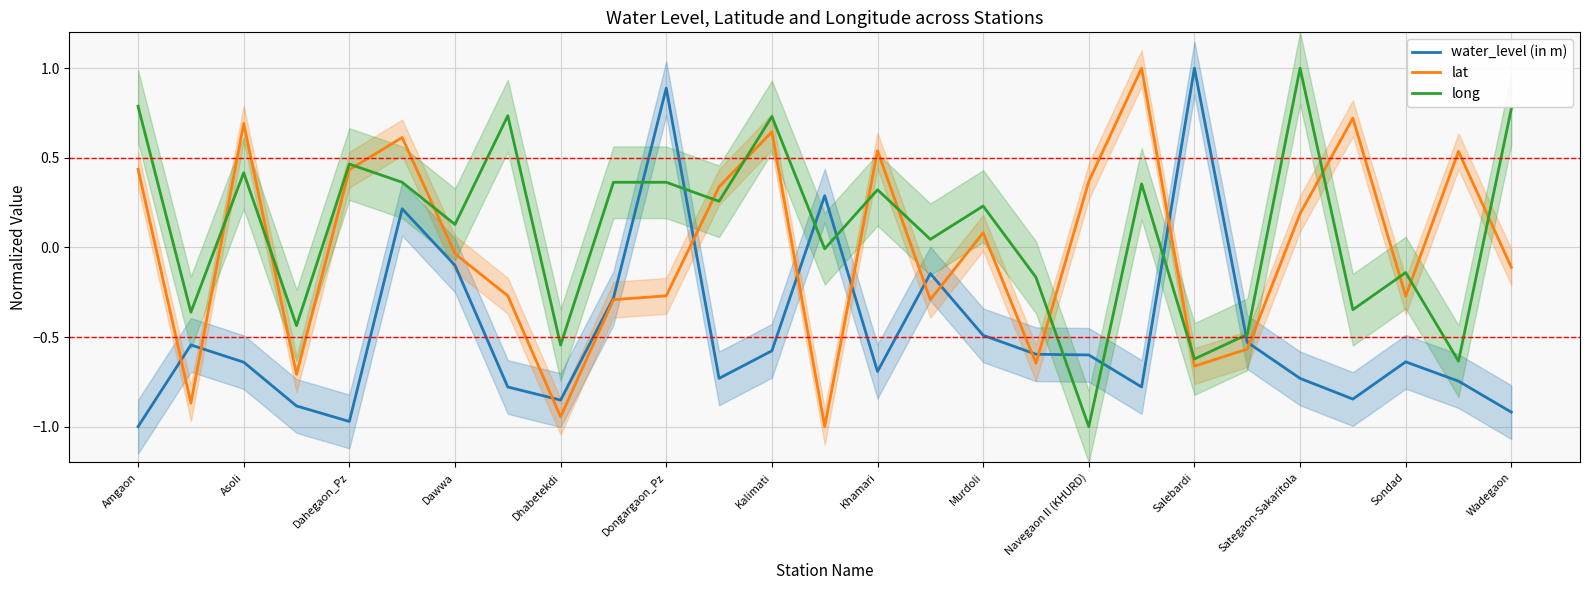

What is the difference between the second highest and minimum values in the long series?

1.8